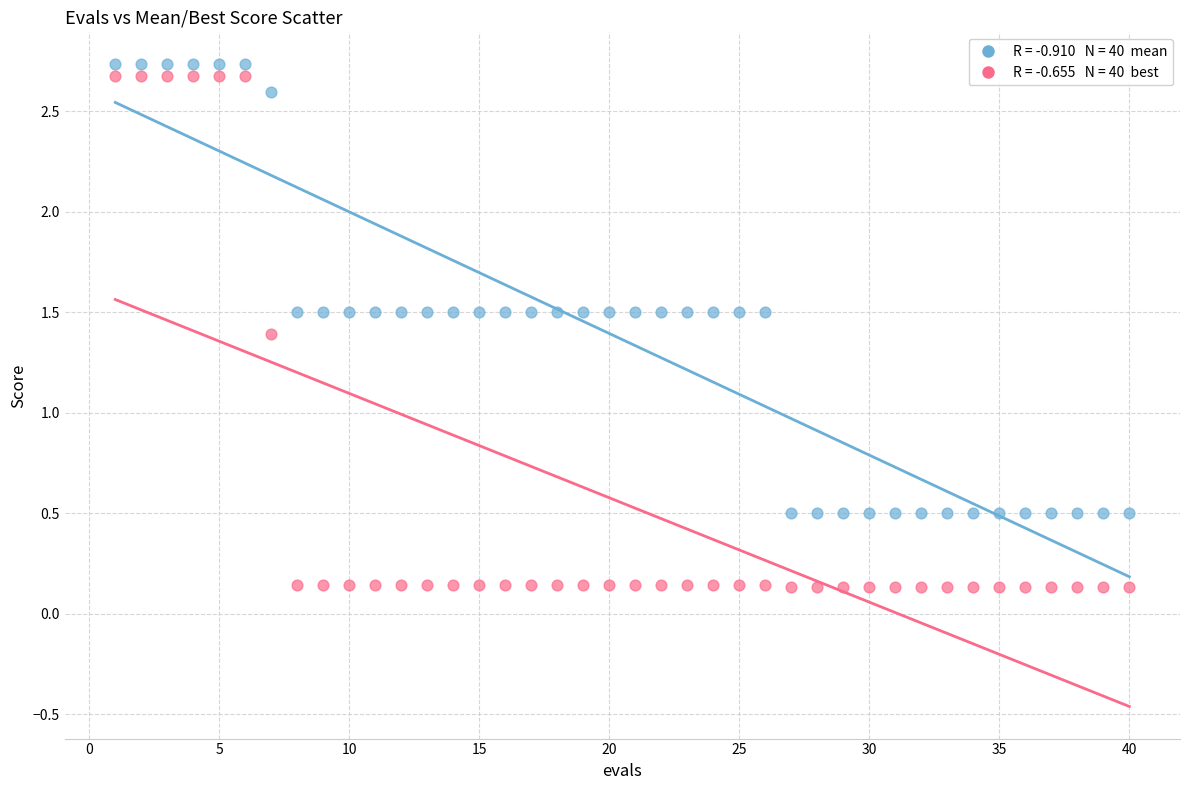

Across all series, what Y value is closest to 1?

1.4